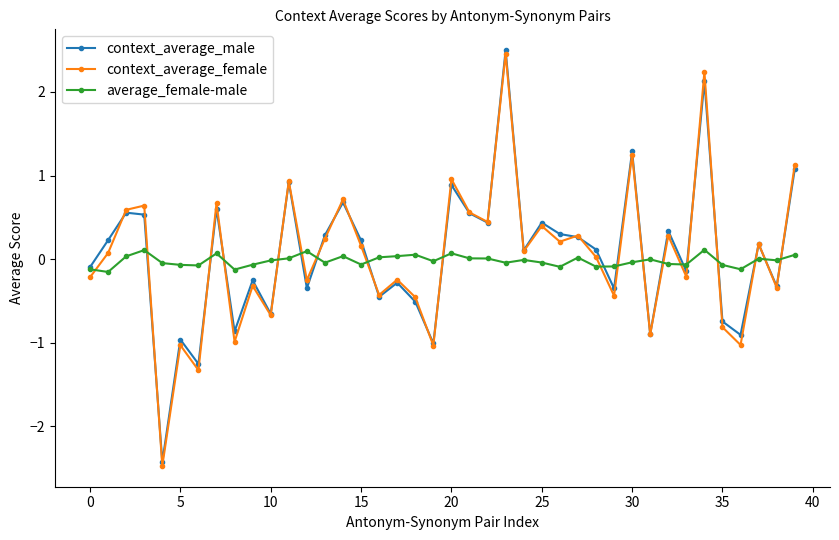

How many positive values does the context_average_female series have?

22